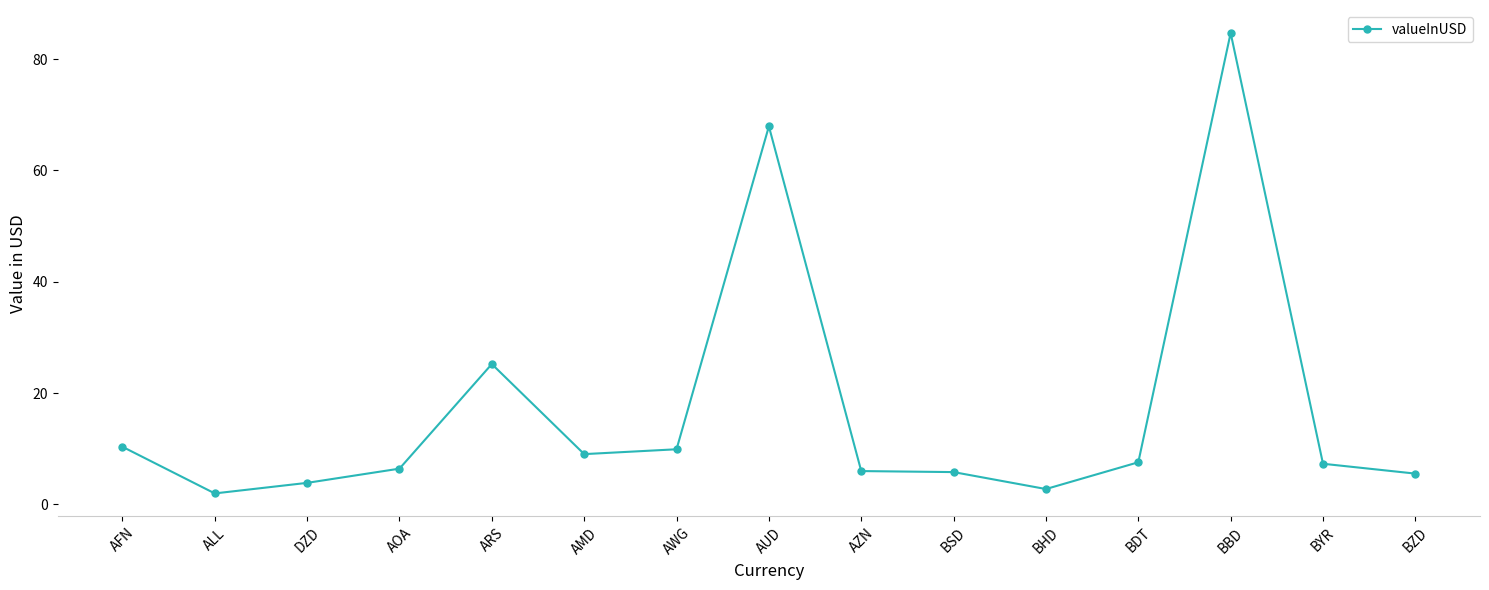

Count the number of data series in this chart.

1